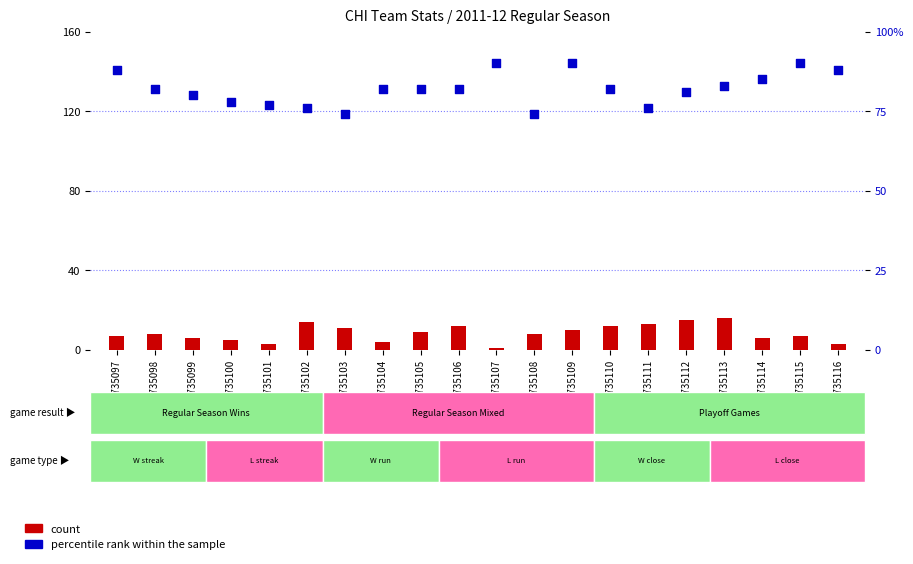

What is the total value across all series at GSM735104?

86